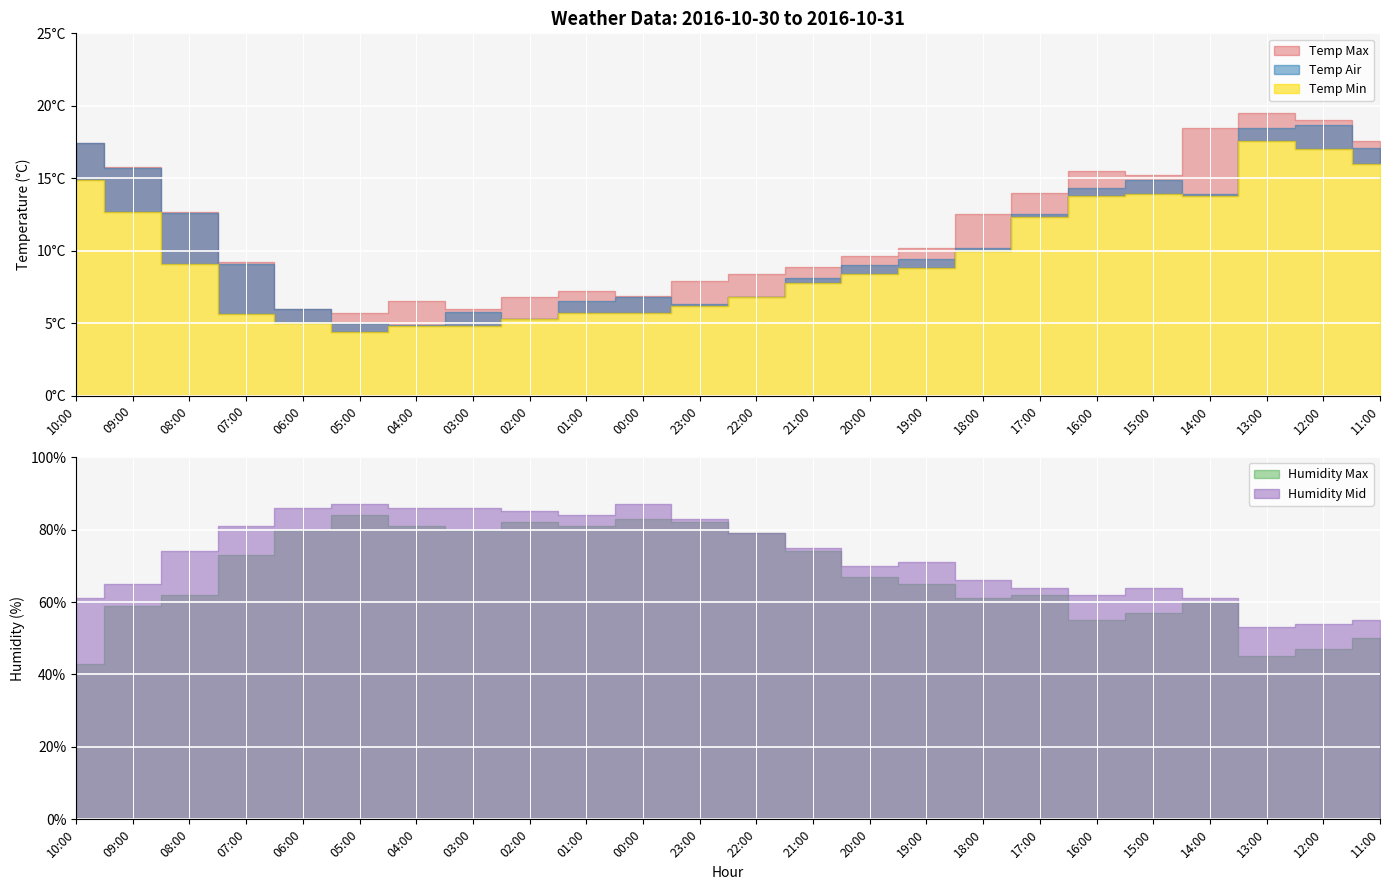

At which category does Temp Air reach its first local valley?

04:00